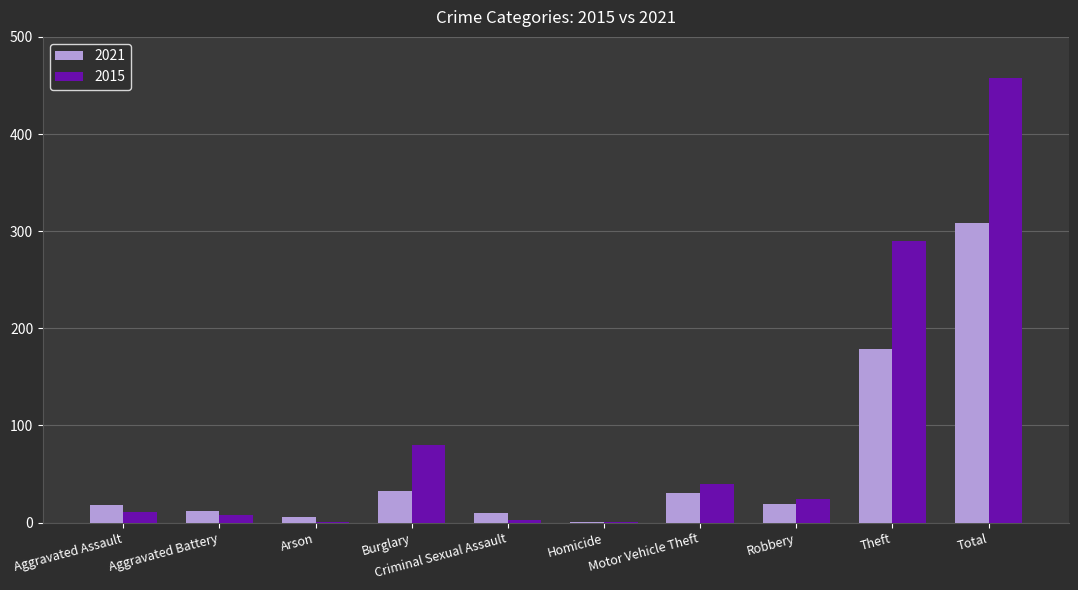

What is the total value across all series at Burglary?

113